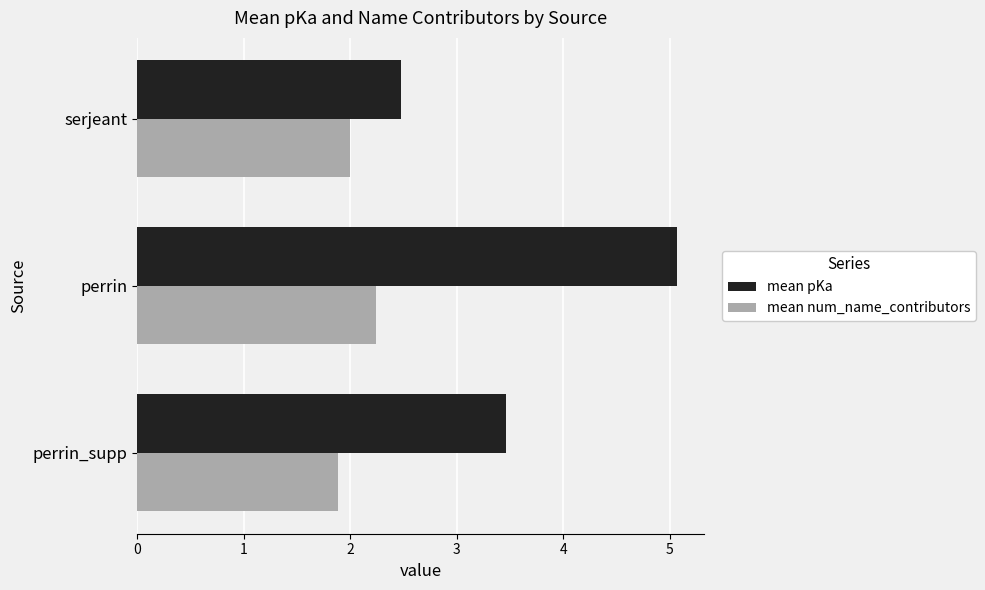

The mean num_name_contributors series shows 2.2 at perrin. True or false?

True